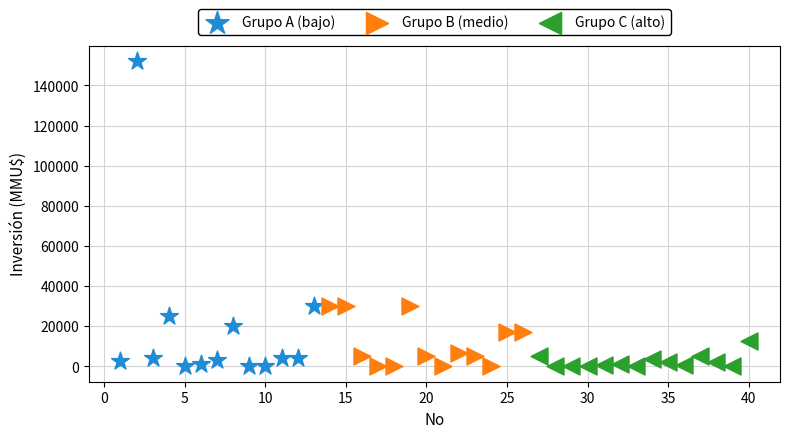

Which series has the largest Y range (max minus min)?

Grupo A (bajo)